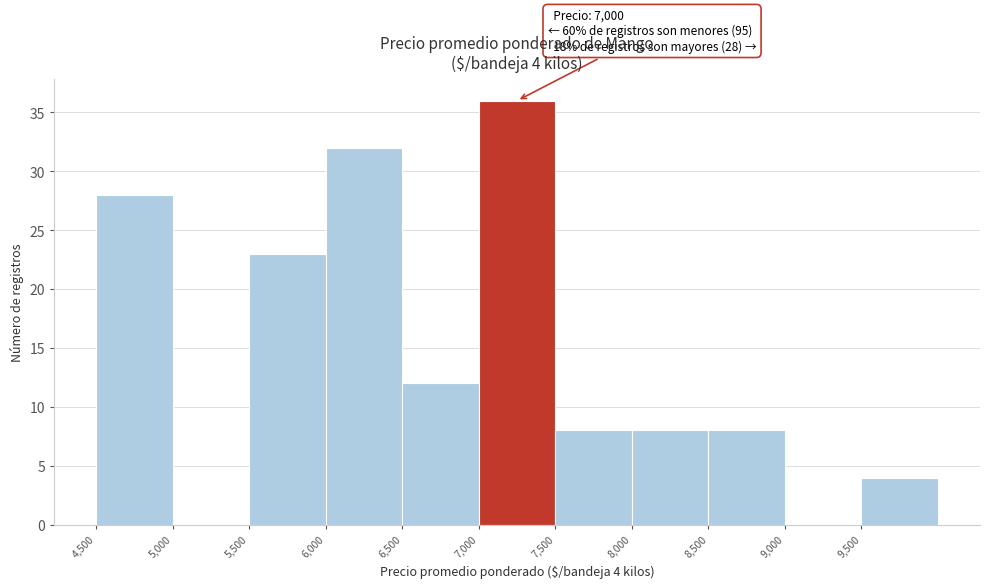

Over which range of the x-axis is the bar tallest?

7000 to 7500